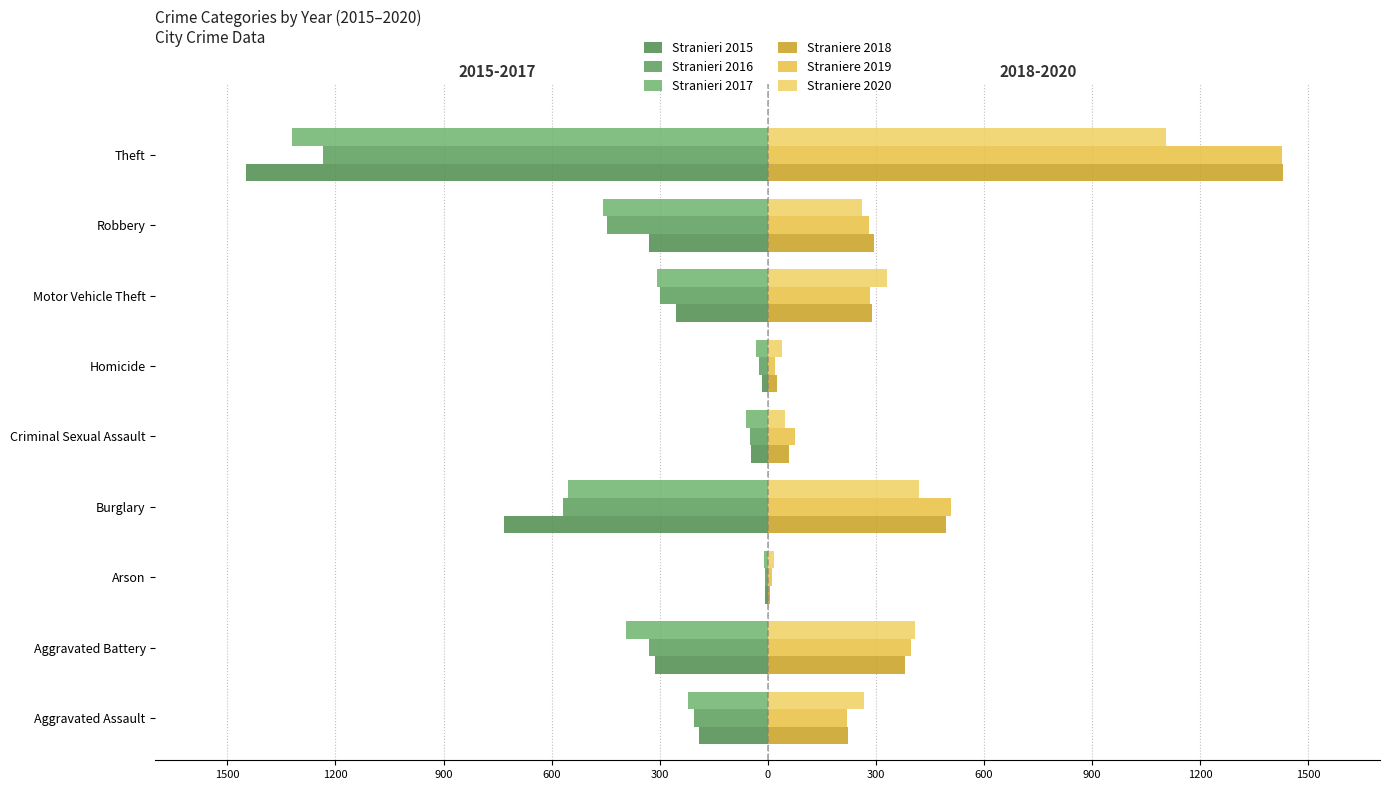

How many groups of bars are there?

9